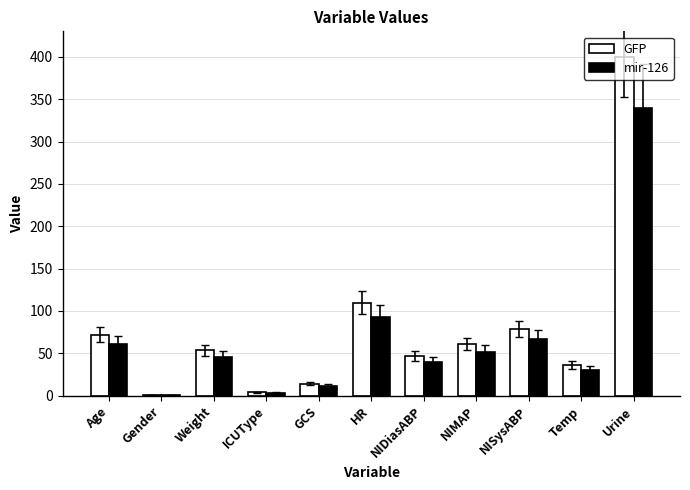

What is the maximum value shown in the chart?

400.0